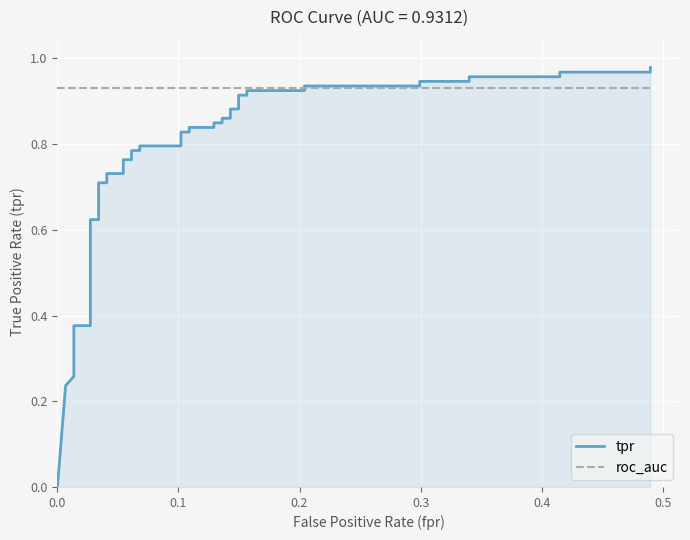

How many data points in tpr are above 0?

39